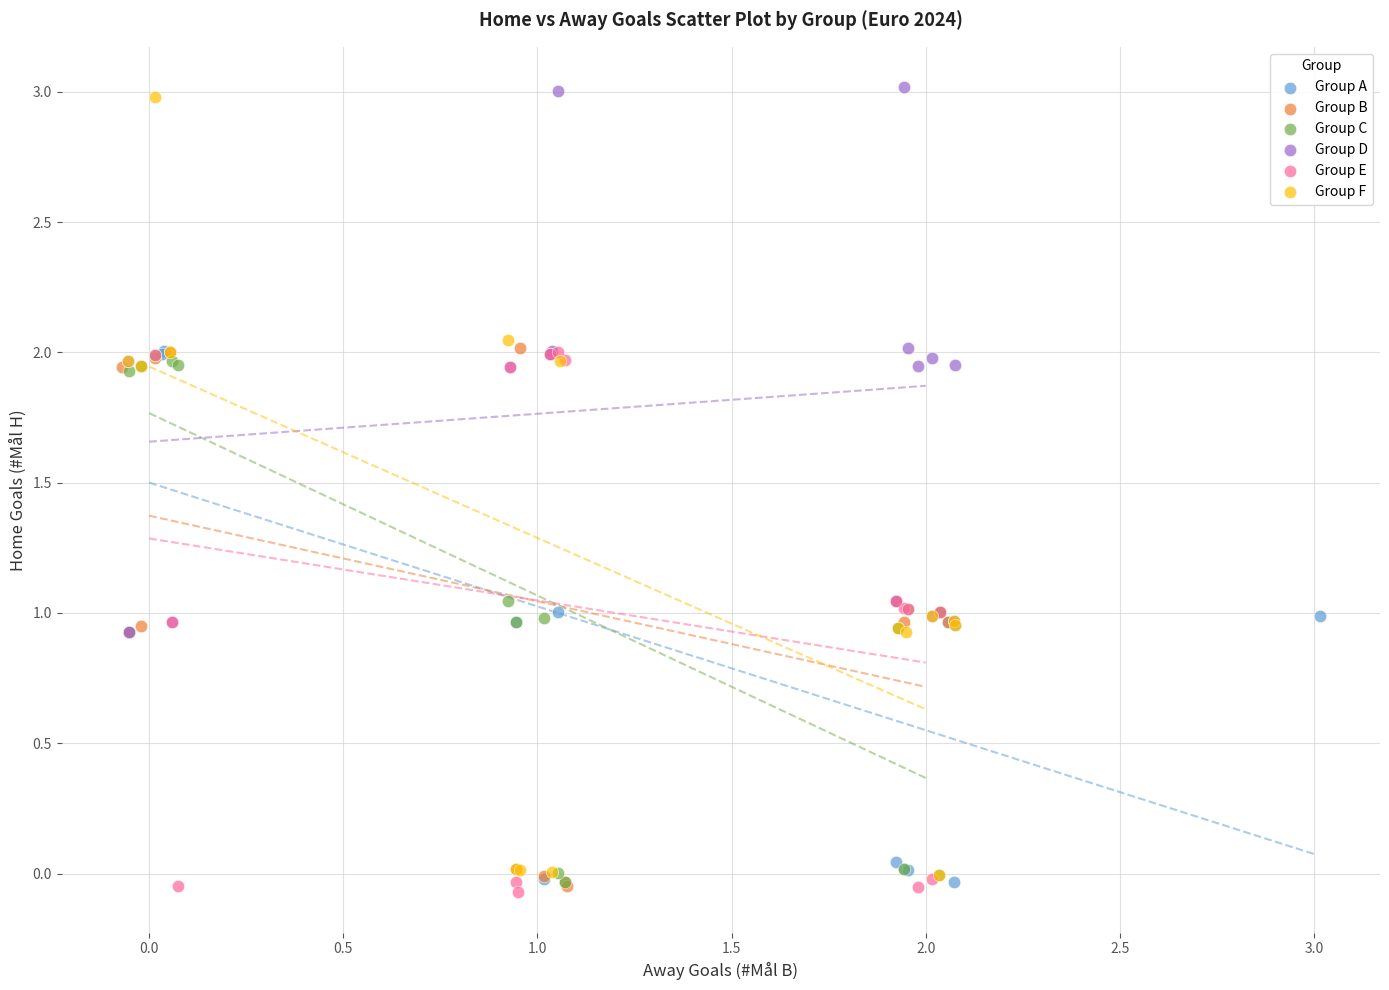

Which series has the largest Y range (max minus min)?

Group F